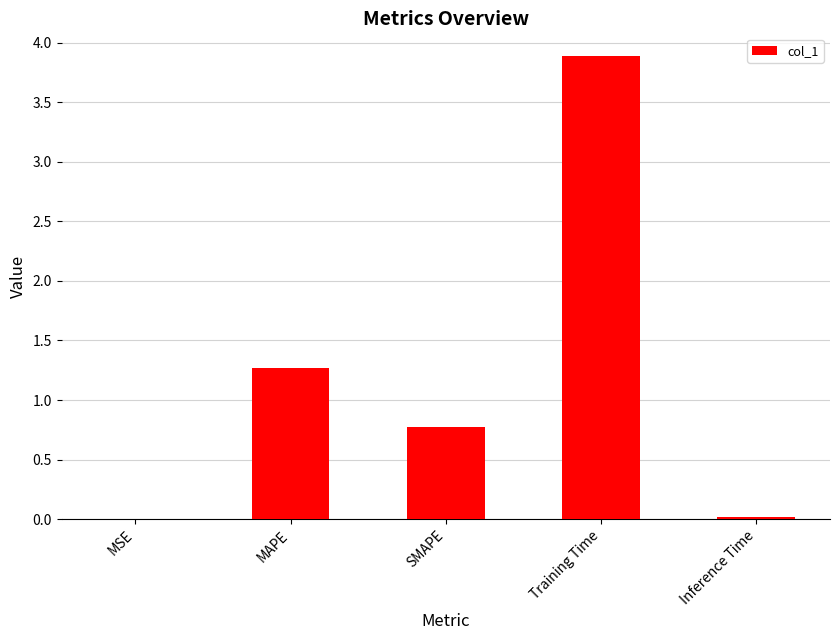

Which category has the highest value across all series?

Training Time